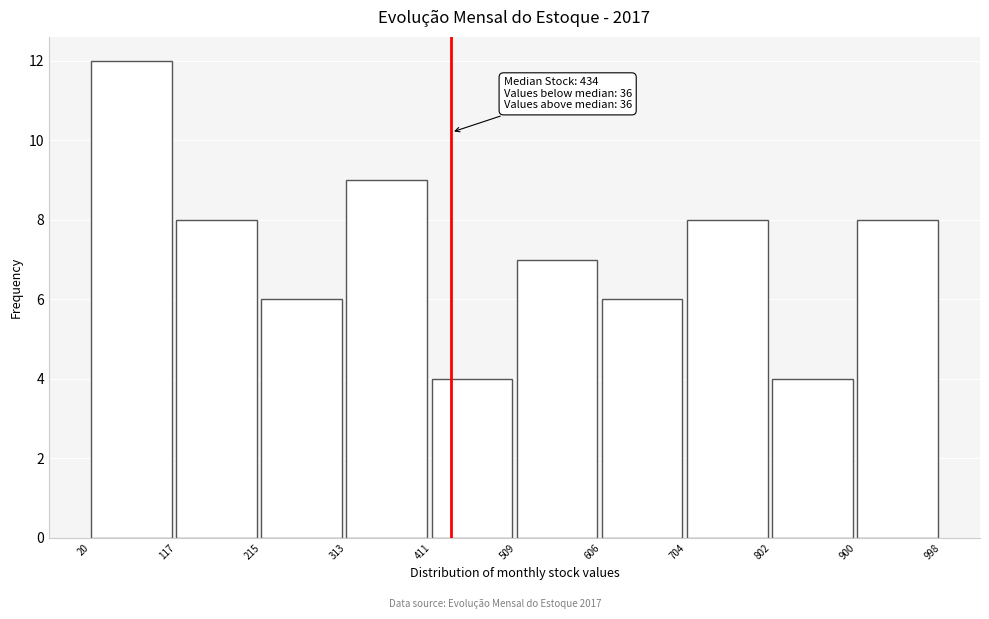

Which range on the x-axis has the tallest bar?

20 to 117